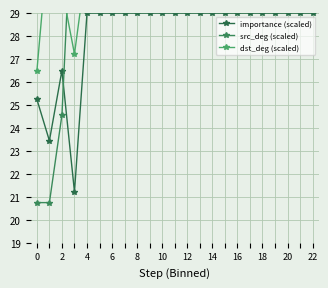

What is the maximum value for importance (scaled)?

29.0